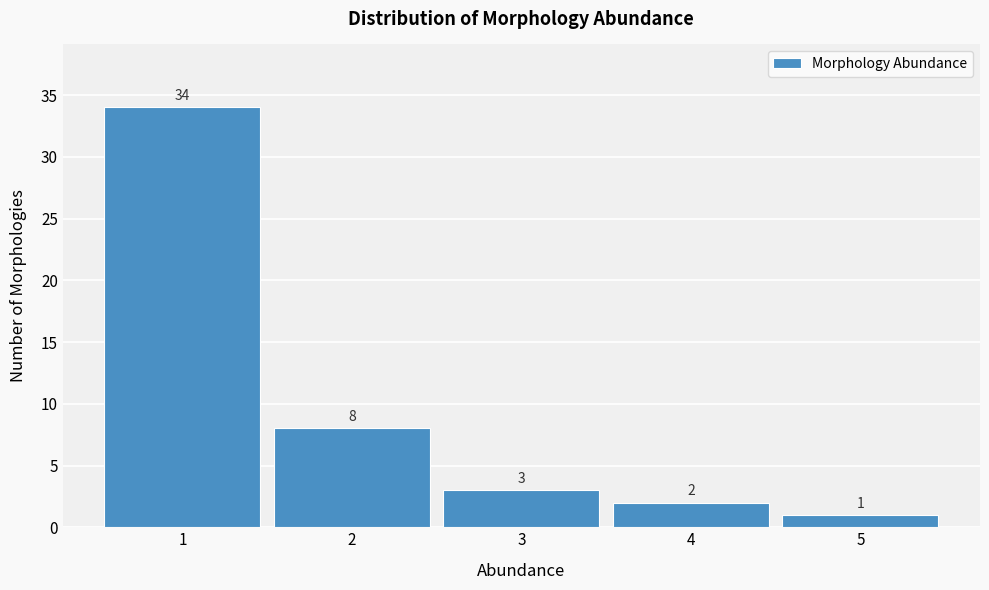

Reading left to right, list every bar in this chart as the range it spans on the x-axis followed by its height.

0.5 to 1.5: 34
1.5 to 2.5: 8
2.5 to 3.5: 3
3.5 to 4.5: 2
4.5 to 5.5: 1